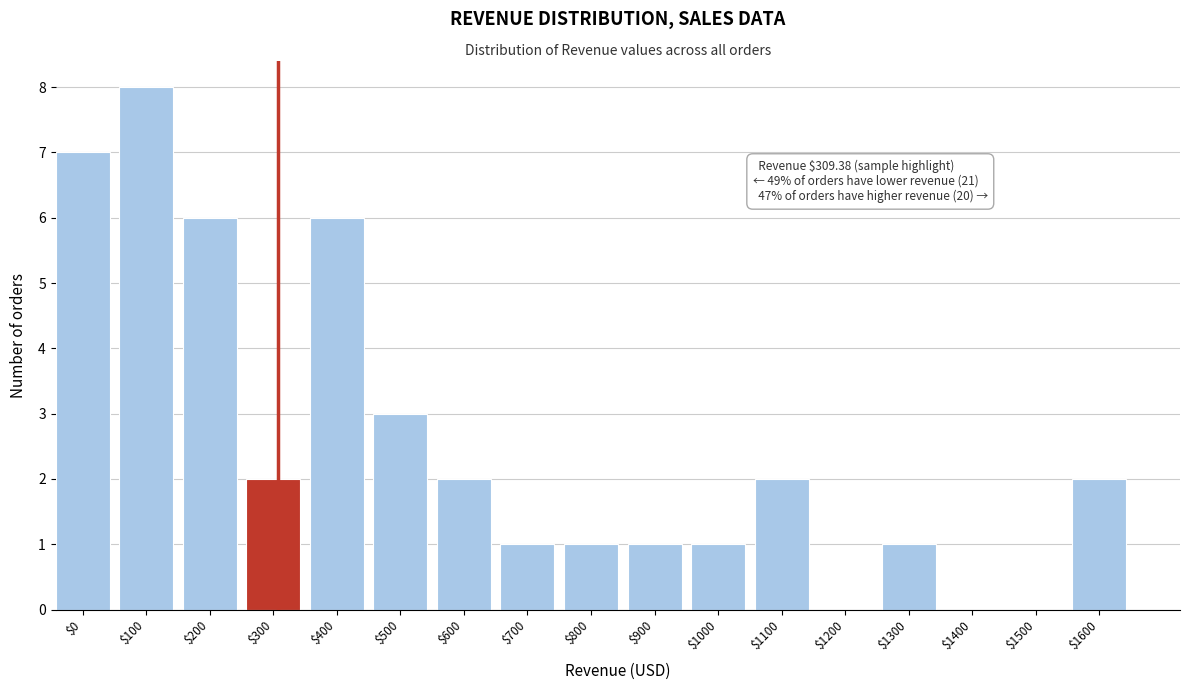

True or false: the data shows 7 at $0.

True